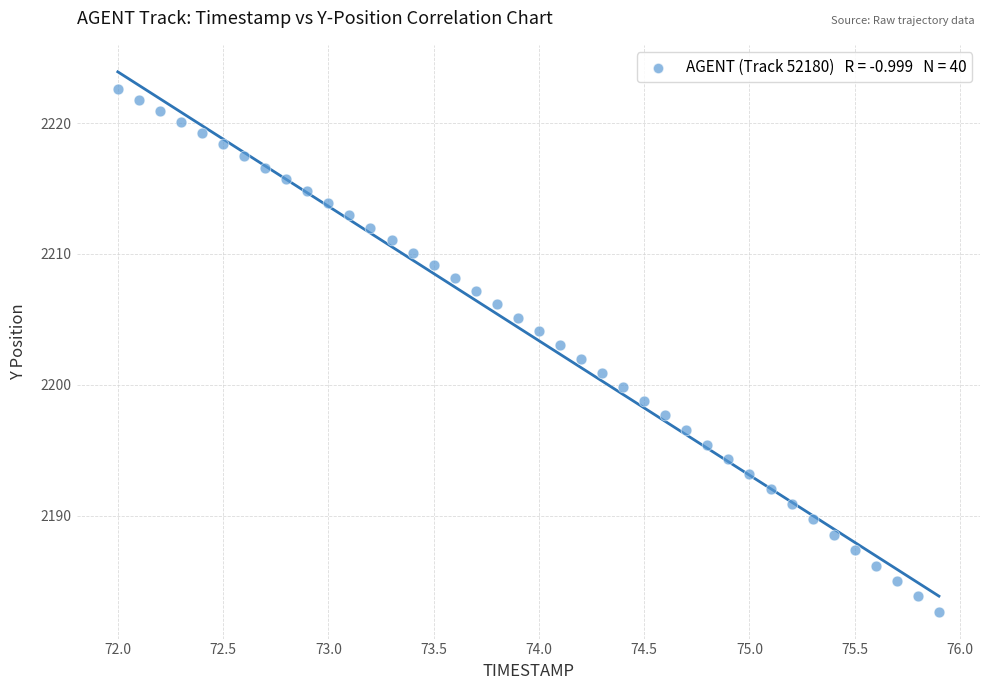

What is the range of Y values (max minus min)?

39.9